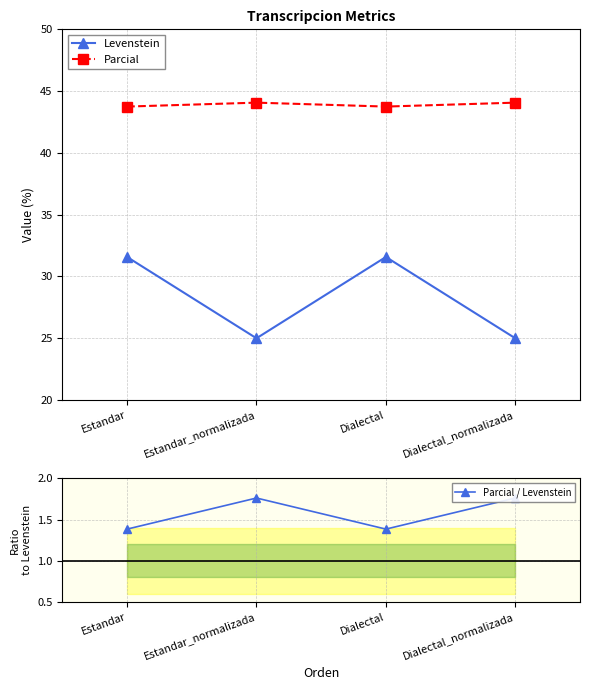

Where is the first local maximum for Parcial?

Estandar_normalizada